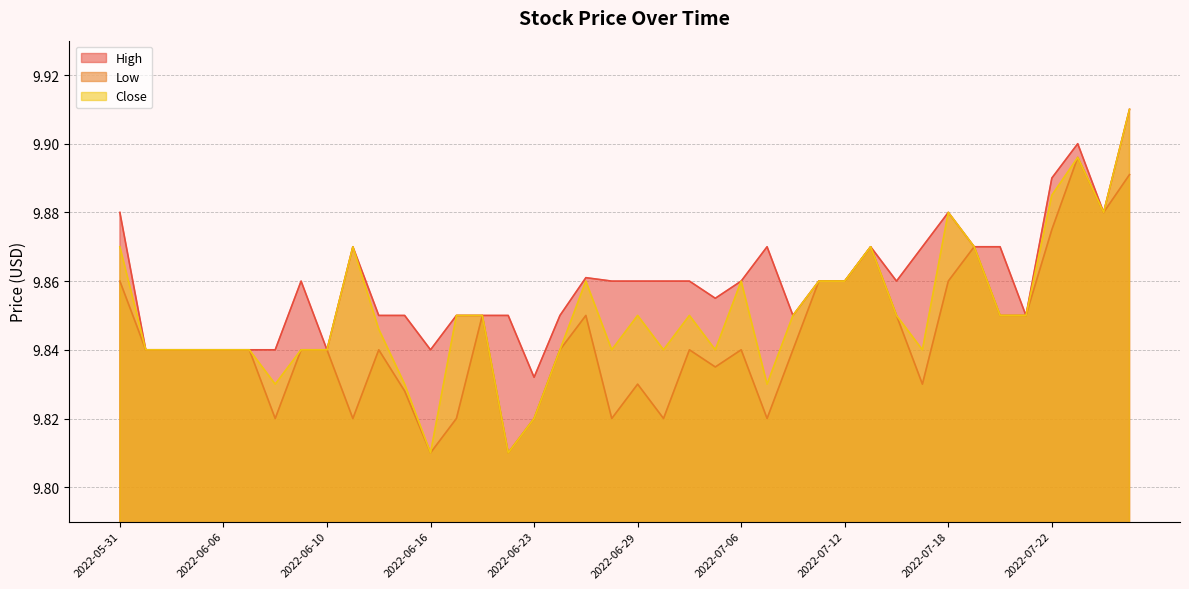

Is the value of Low at 2022-06-22 greater than the value of Close at 2022-06-28?

No